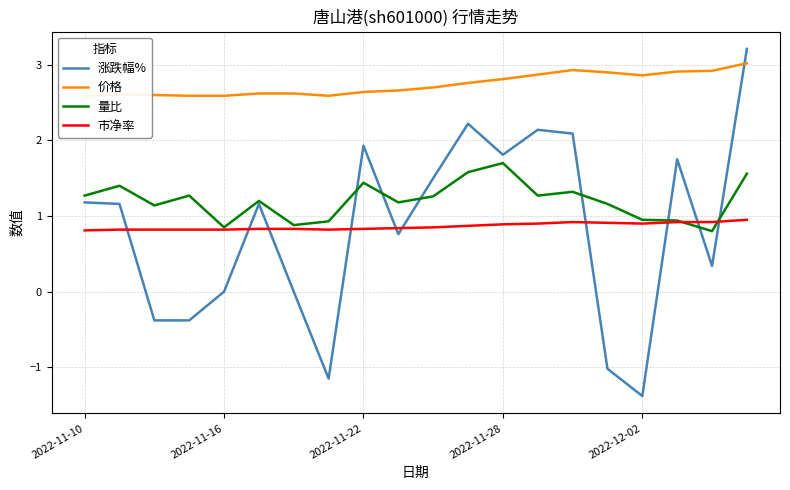

Between 13 and 15, which is larger?

13